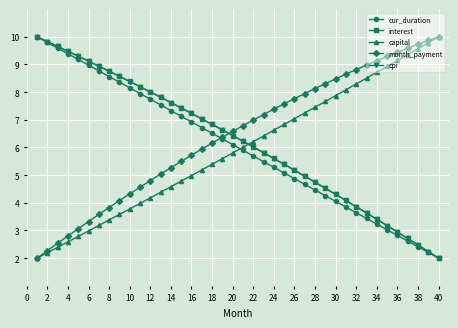

True or false: cur_duration has more than 2 interior local peaks.

False